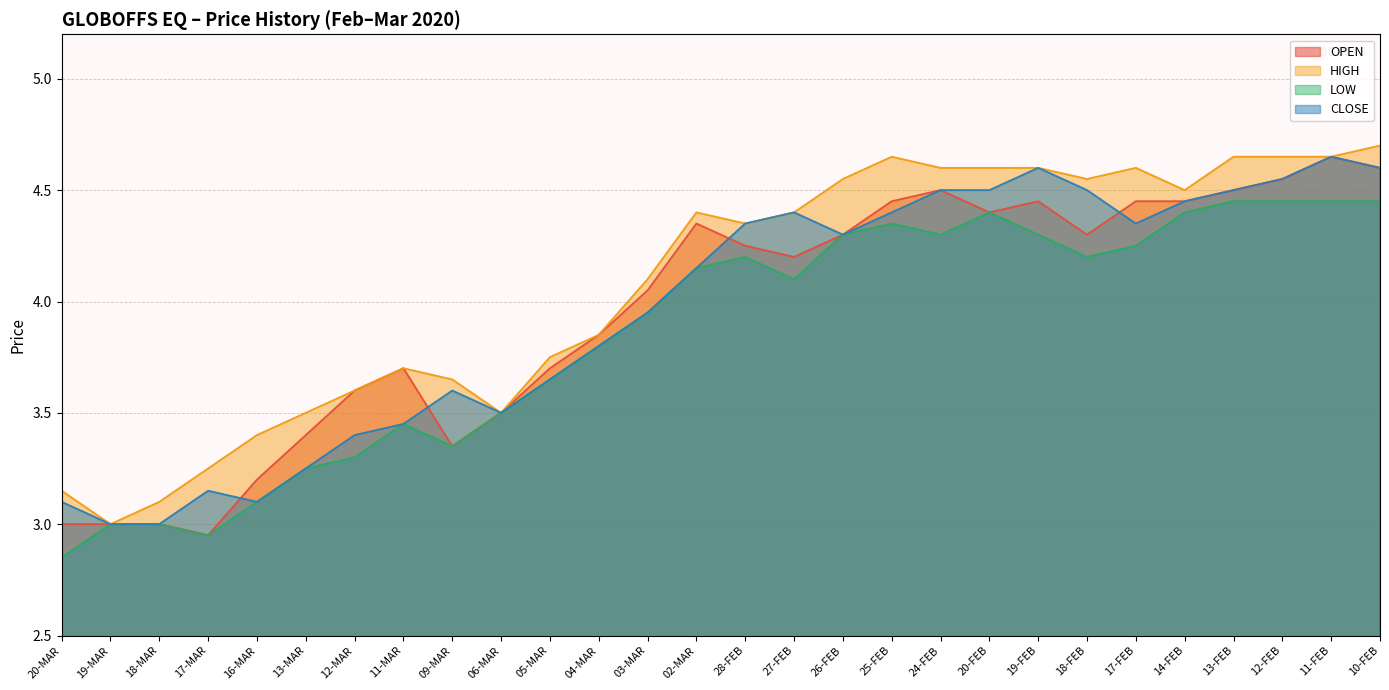

How many values in the CLOSE series are below 4?

13